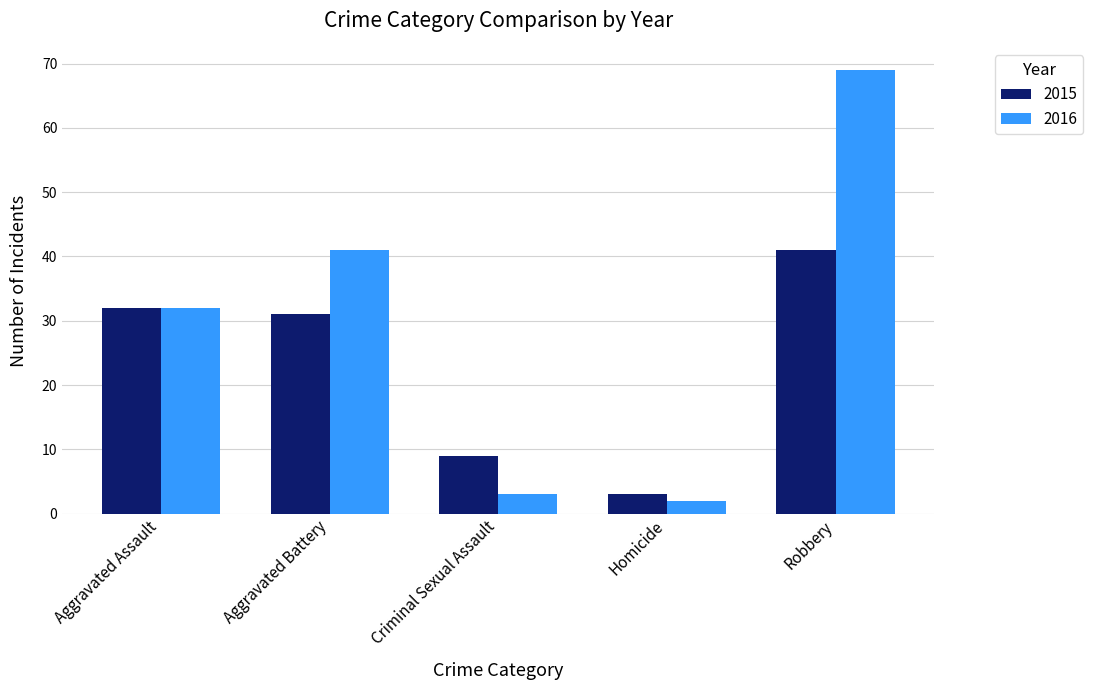

List the series in order of their peak value, lowest first.

2015, 2016